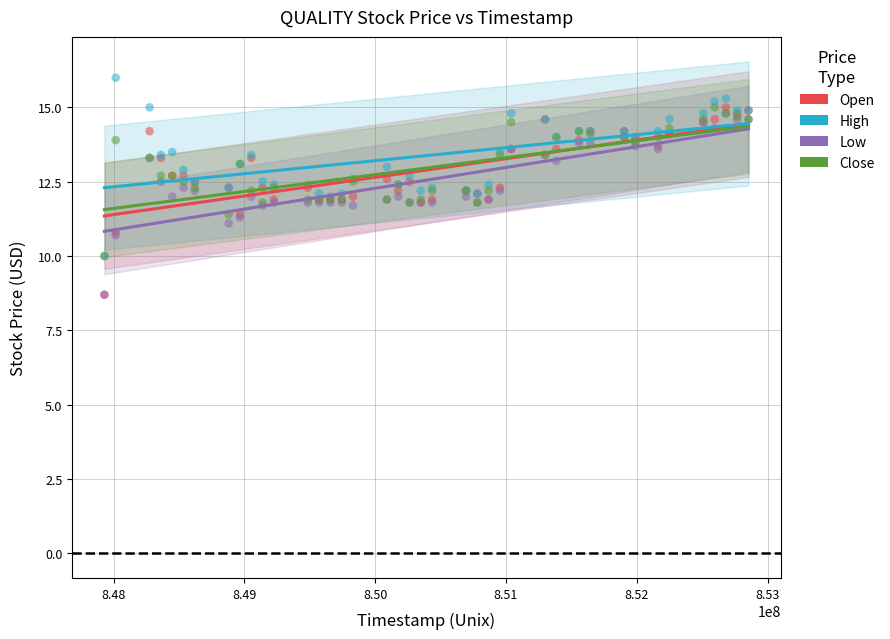

What are all the series names shown in the legend?

Open, High, Low, Close